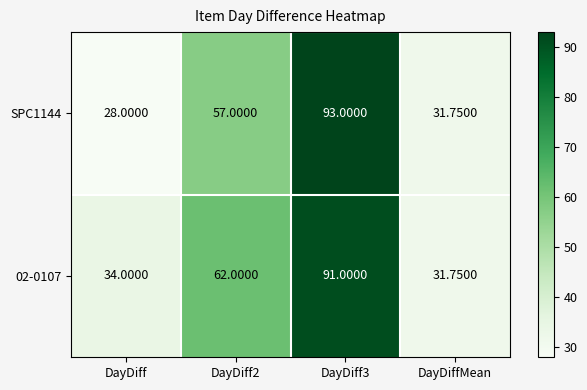

Is the value of 02-0107 at DayDiff greater than the value of SPC1144 at DayDiff?

Yes